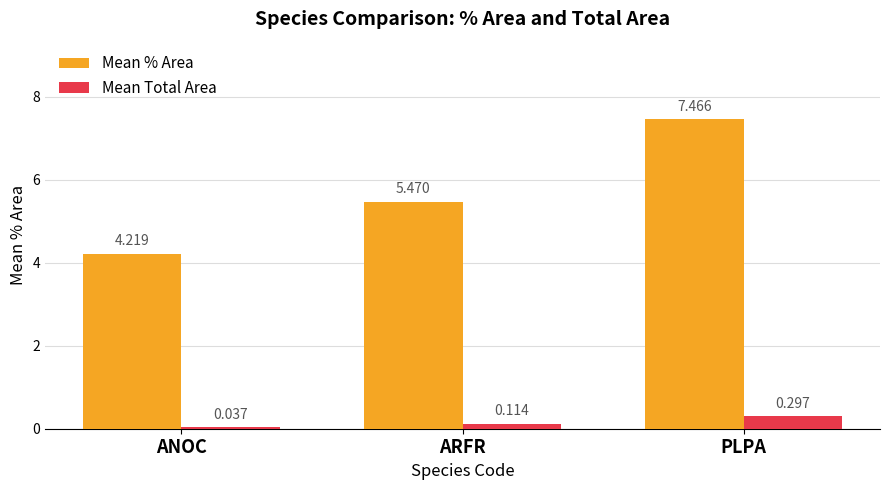

Rank the series by their average value, from highest to lowest.

Mean % Area, Mean Total Area